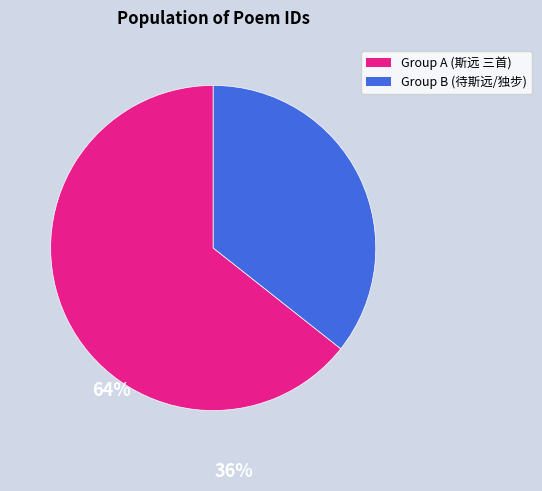

Is there any slice that represents more than half of the pie?

Yes